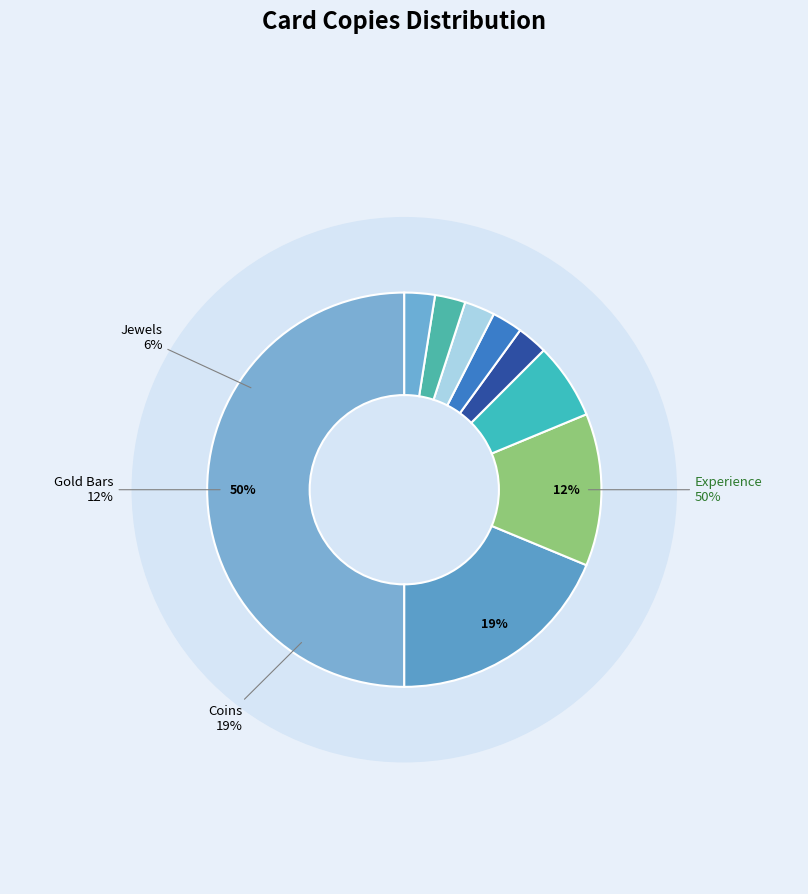

Combined, do Smoke Potion and Swift Potion account for over 50%?

No